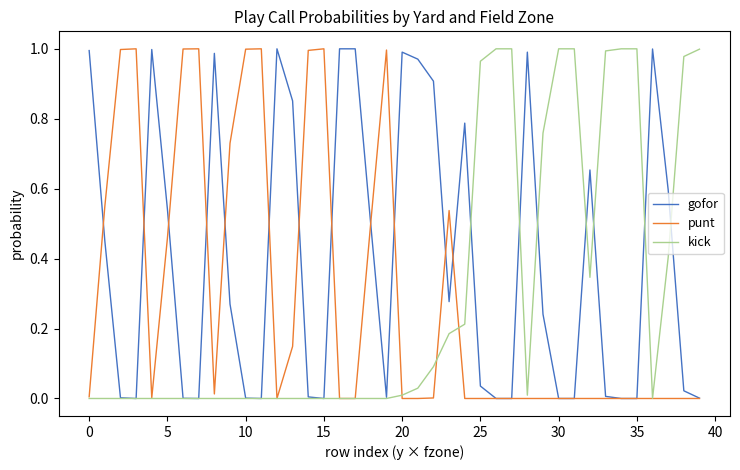

Which series has the largest total across all categories?

gofor